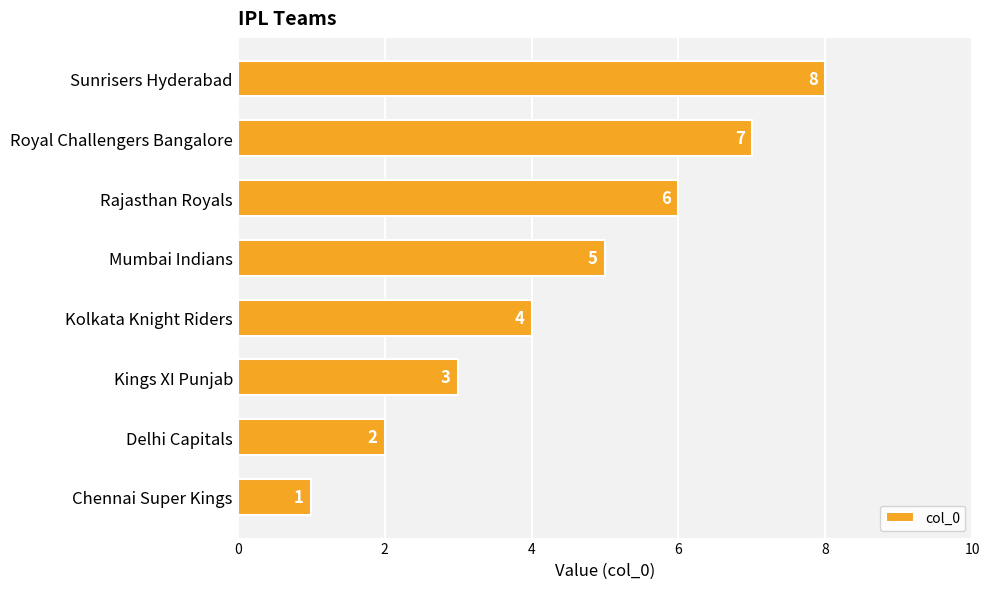

What is the change in value from Kings XI Punjab to Kolkata Knight Riders?

+1